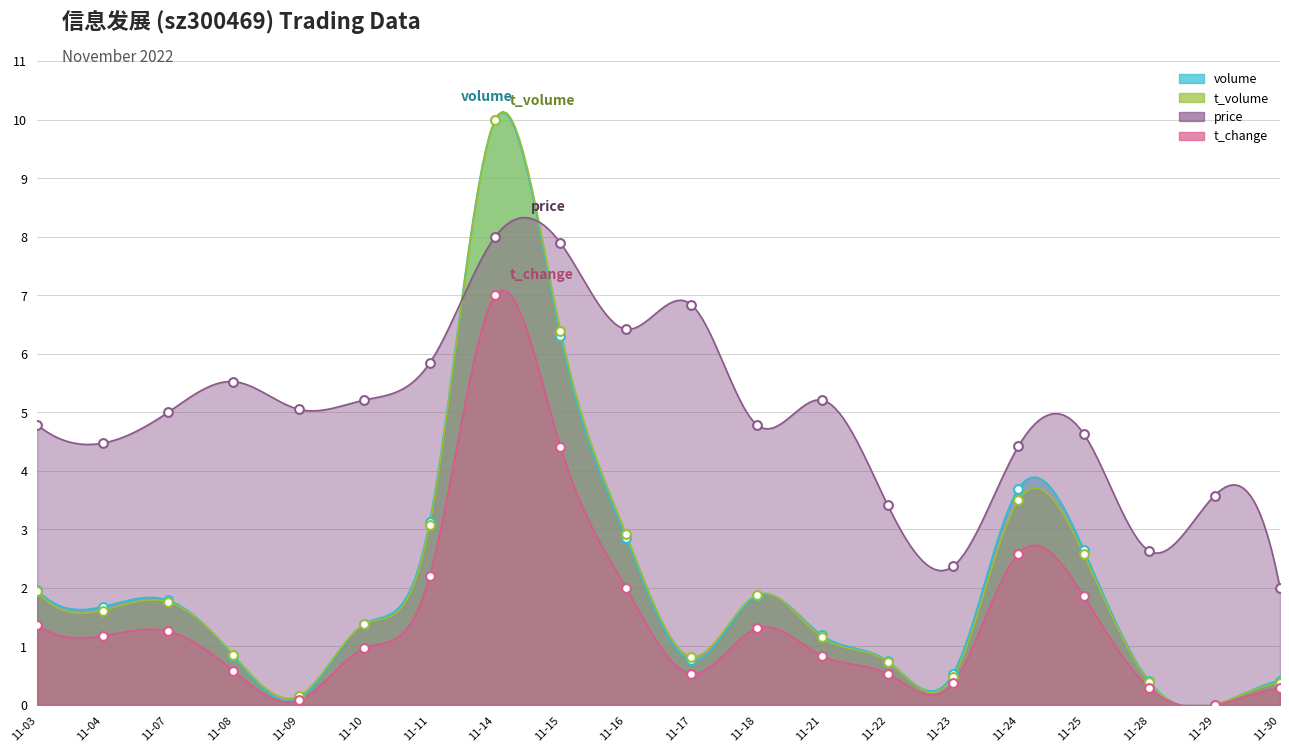

Is the value of t_change at 11-14 greater than the value of t_volume at 11-24?

Yes